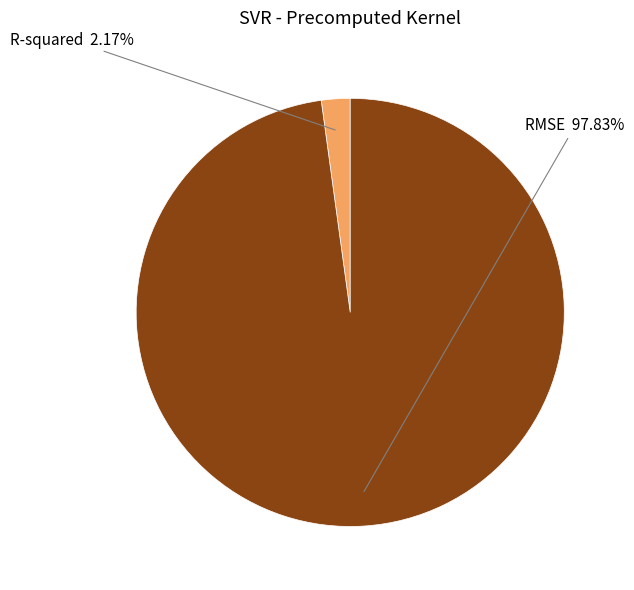

True or false: RMSE accounts for 98% of the total.

True